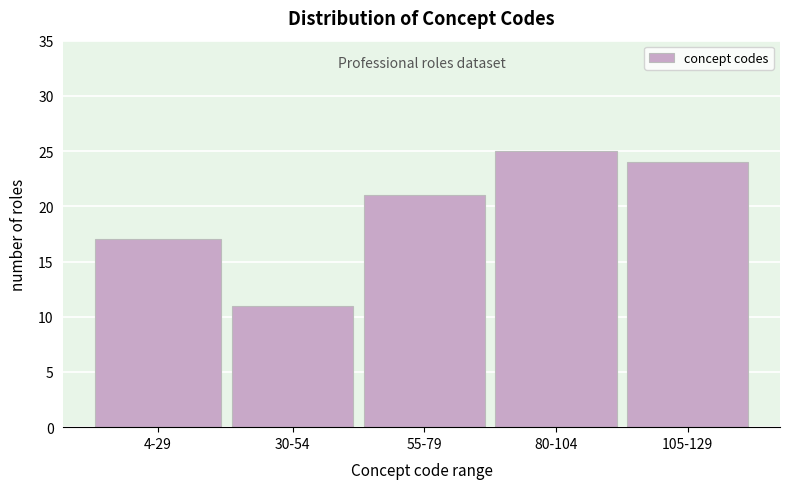

Reading left to right, what are all the values shown in this chart?

17	11	21	25	24